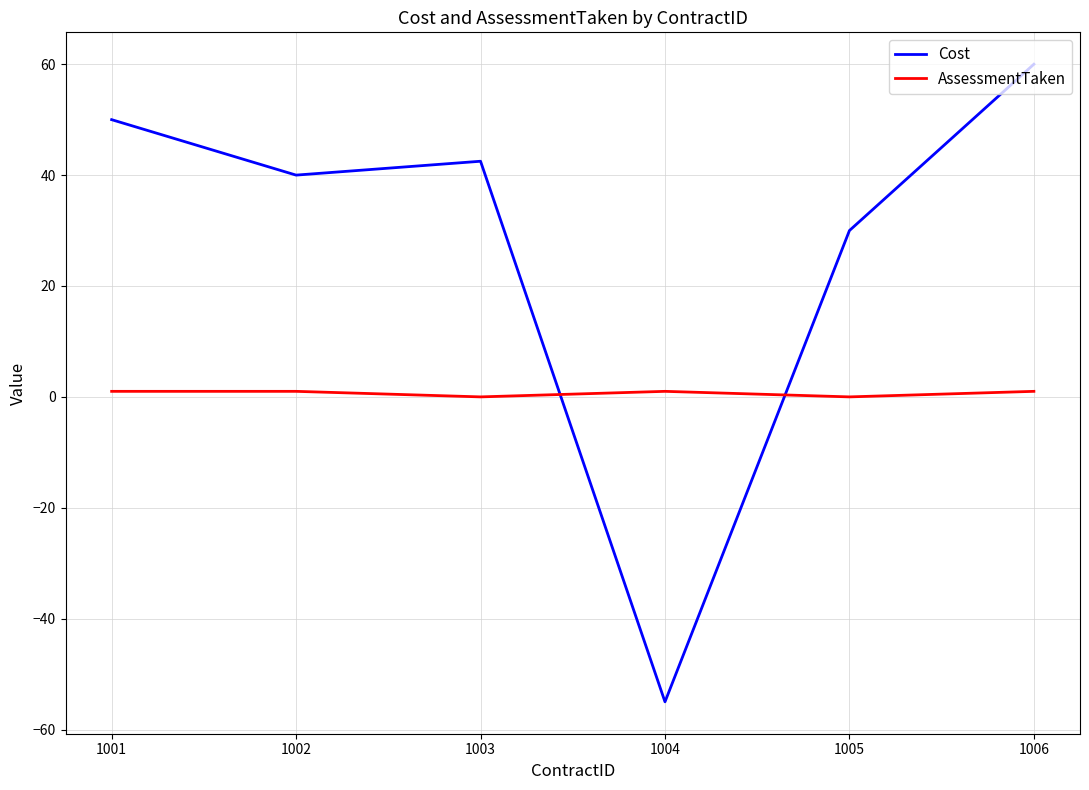

Rank the series by their average value, from lowest to highest.

AssessmentTaken, Cost